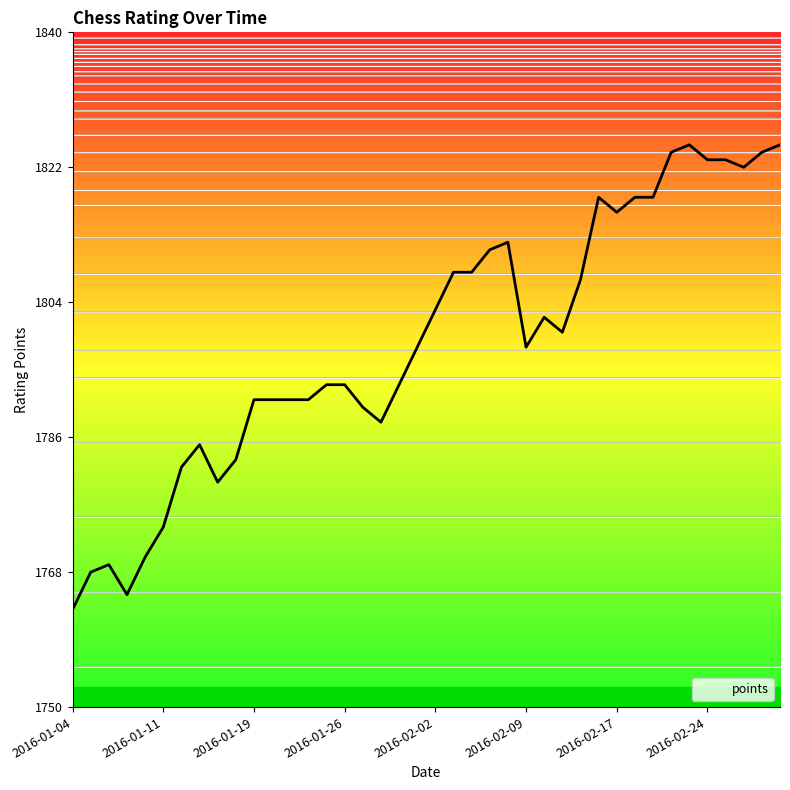

What is the difference between the maximum and minimum values?

62